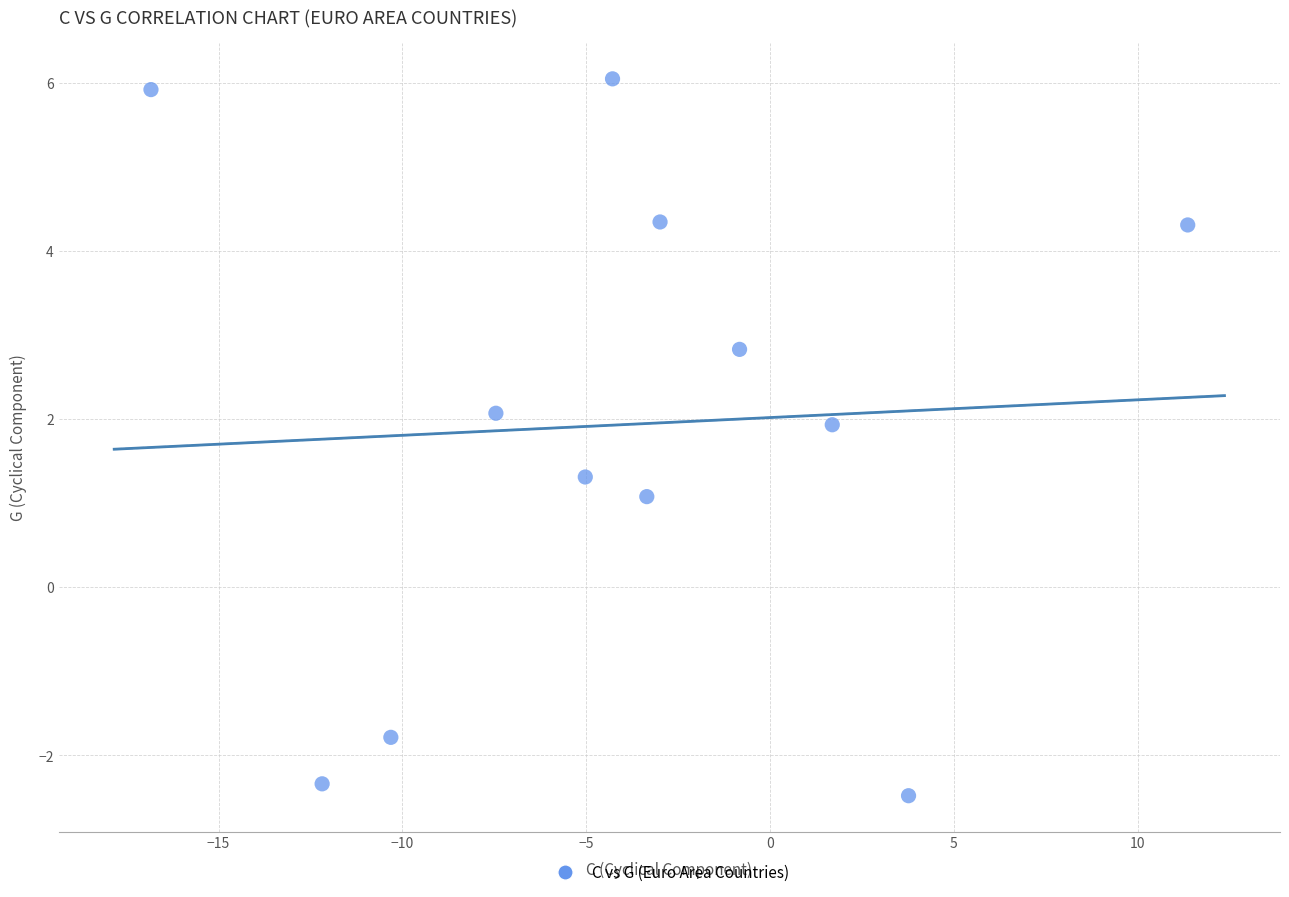

What is the average X value?

-3.9